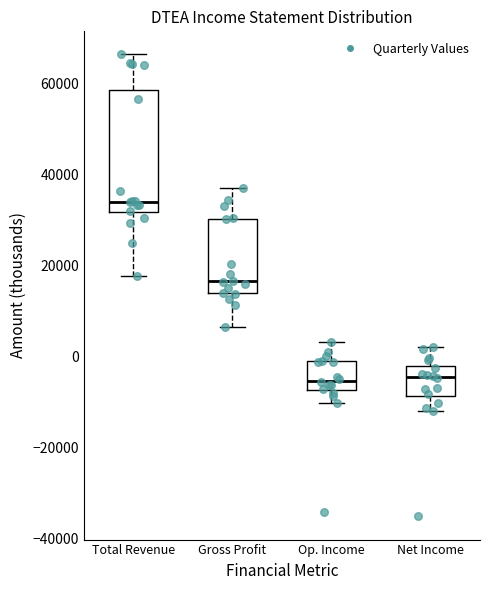

Reading left to right, read every box against the y-axis: the position of its median line, the range the box covers, and the ends of its whiskers. The values are not printed on the chart, so give them approximately, as read against the axis.

Total Revenue: median 34000, box 32000 to 58000, whiskers 18000 to 66000
Gross Profit: median 16000, box 14000 to 30000, whiskers 6000 to 38000
Op. Income: median -6000, box -8000 to -2000, whiskers -10000 to 4000
Net Income: median -4000, box -8000 to -2000, whiskers -12000 to 2000